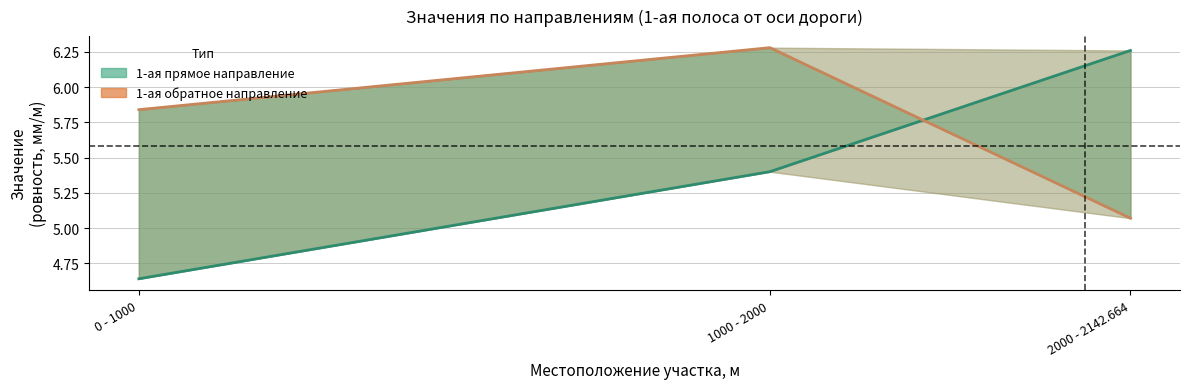

Is it true that 1-ая прямое направление equals 1.3 at 2000 - 2142.664?

False